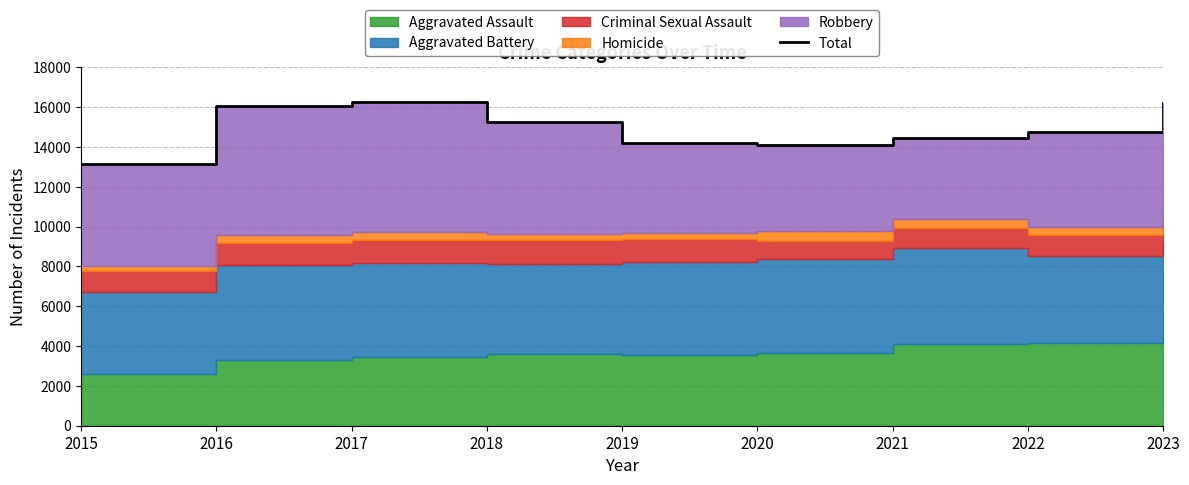

What is the value of the 5th point from the left?

14204